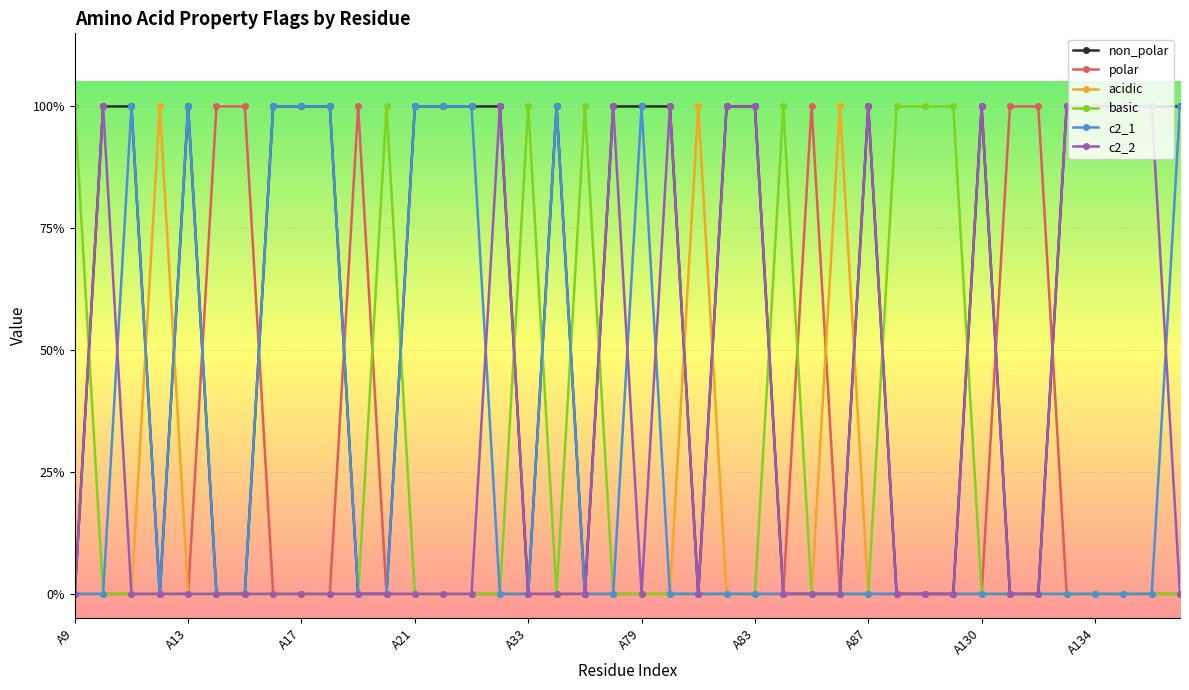

Is this an area chart (filled region under the line)?

No